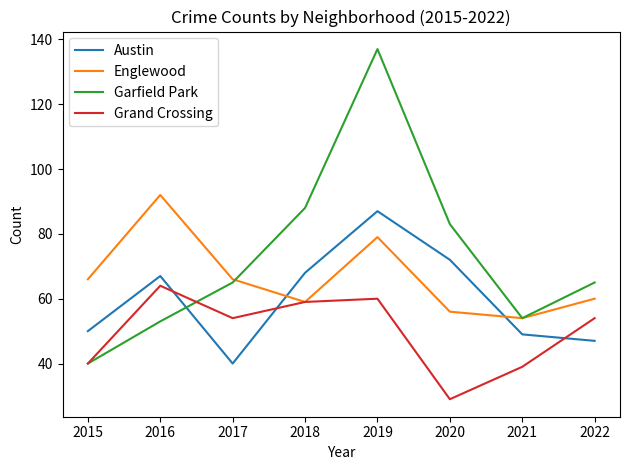

What is the sum of all Austin values?

480